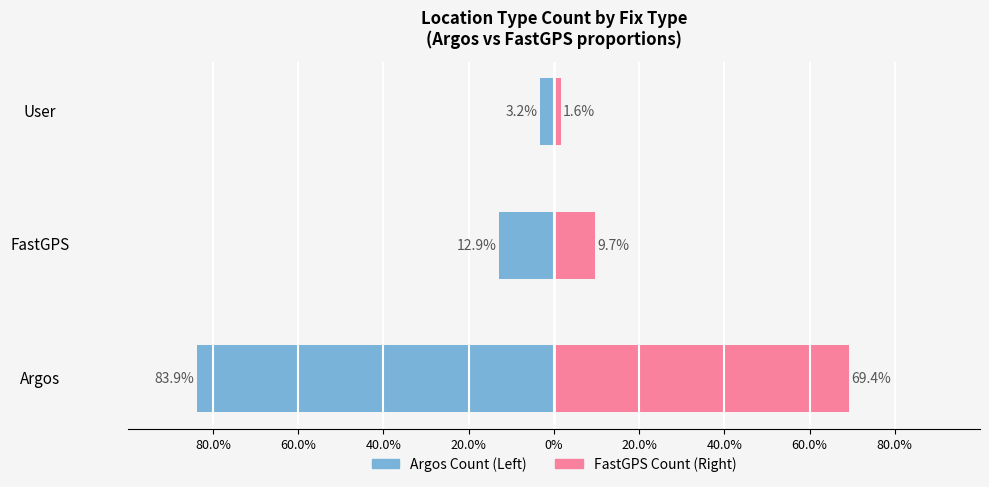

How many groups of bars are there?

3